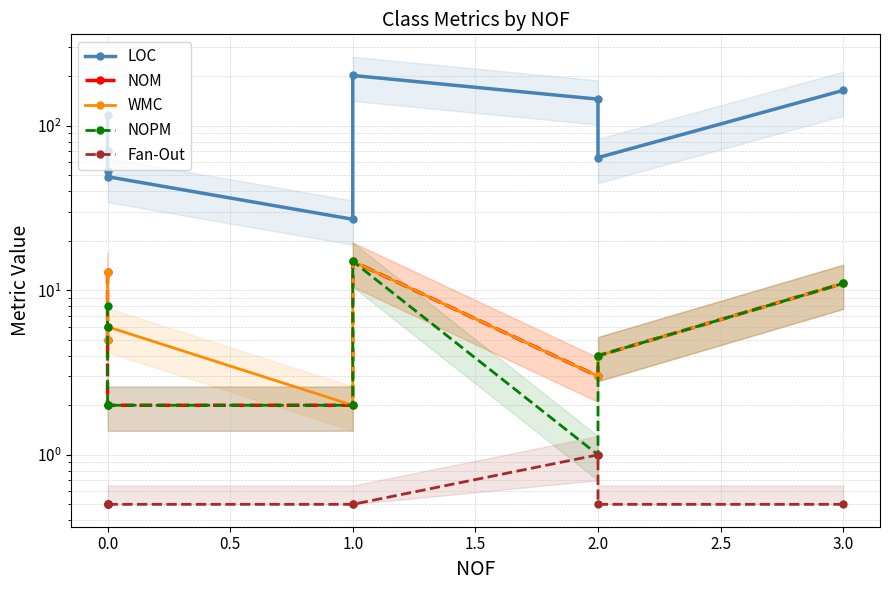

Rank the series at 2.0 from highest to lowest value.

LOC, NOM, WMC, NOPM, Fan-Out